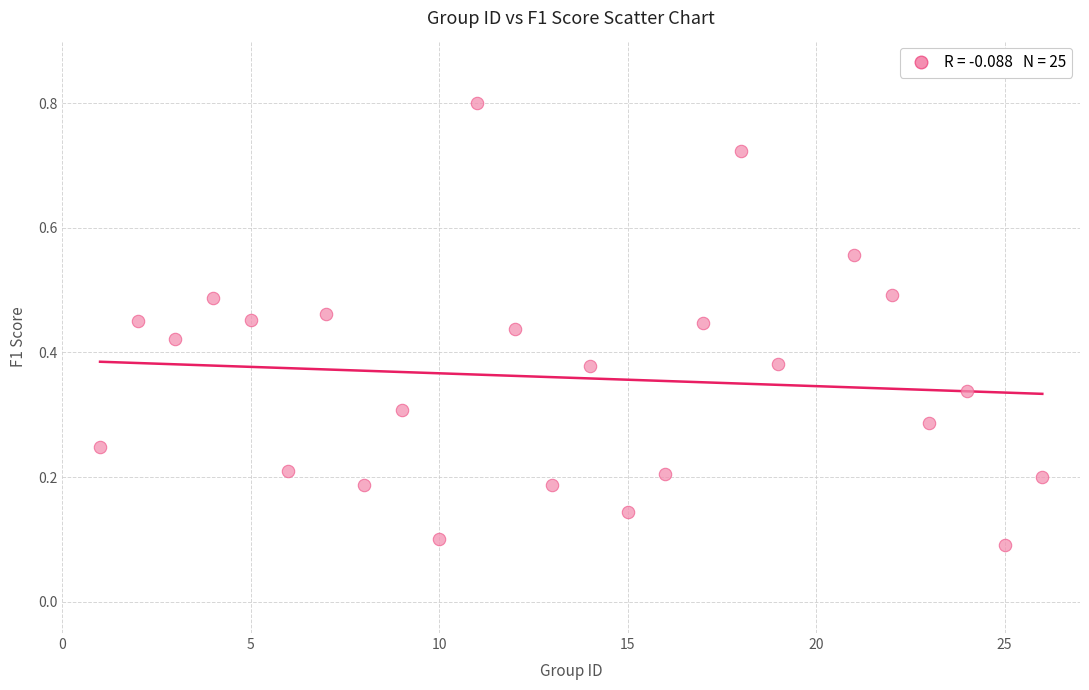

What is the range of X values (max minus min)?

25.0